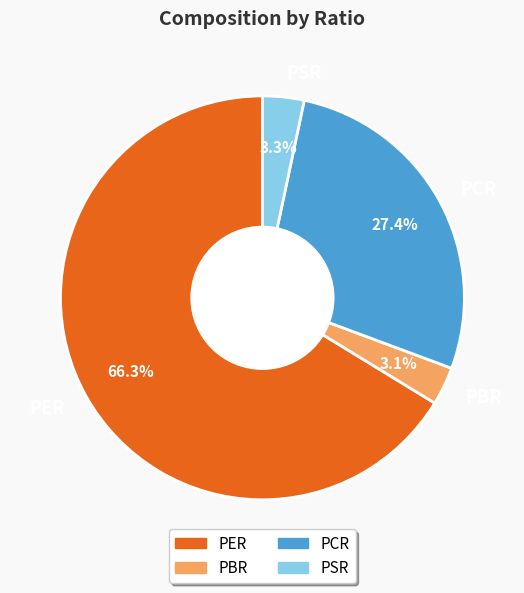

To the nearest percent, what is the difference between the PCR and PER slice percentages?

39%